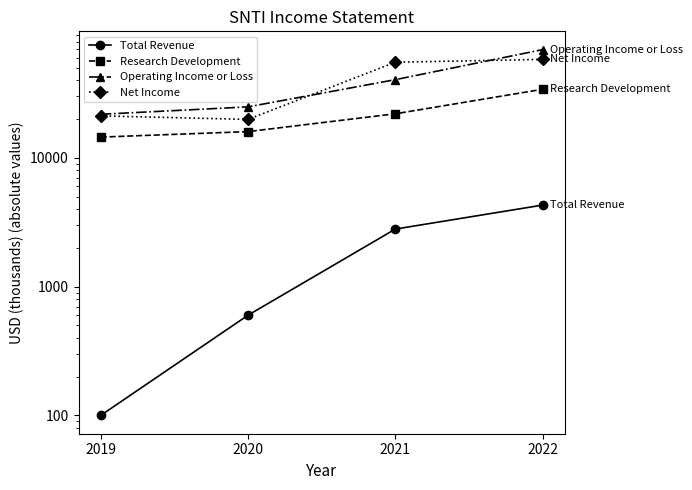

The Research Development series shows 14500 at 2019. True or false?

True